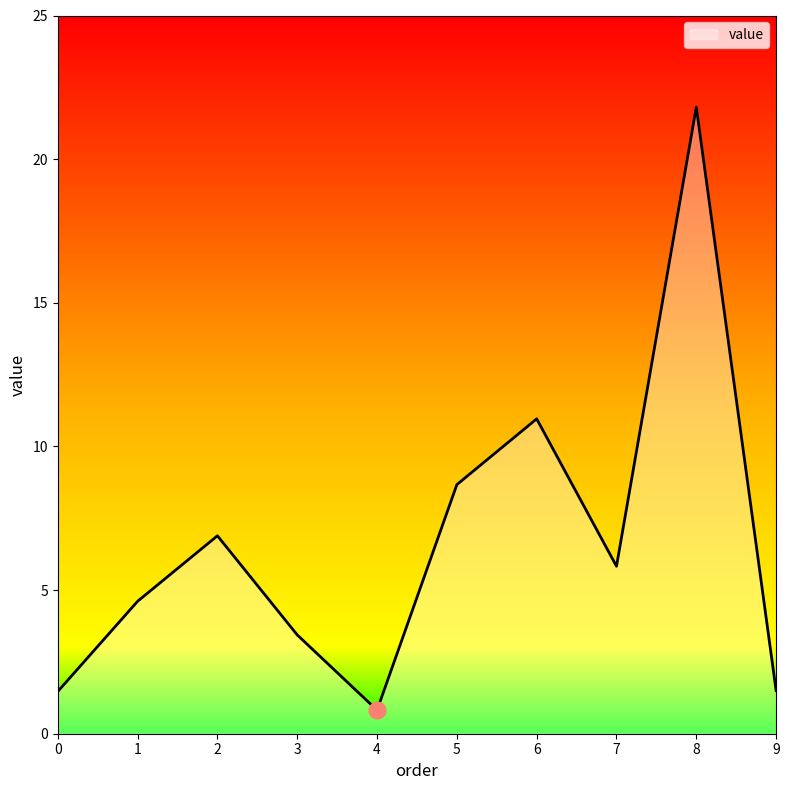

What is the maximum value shown in the chart?

21.8